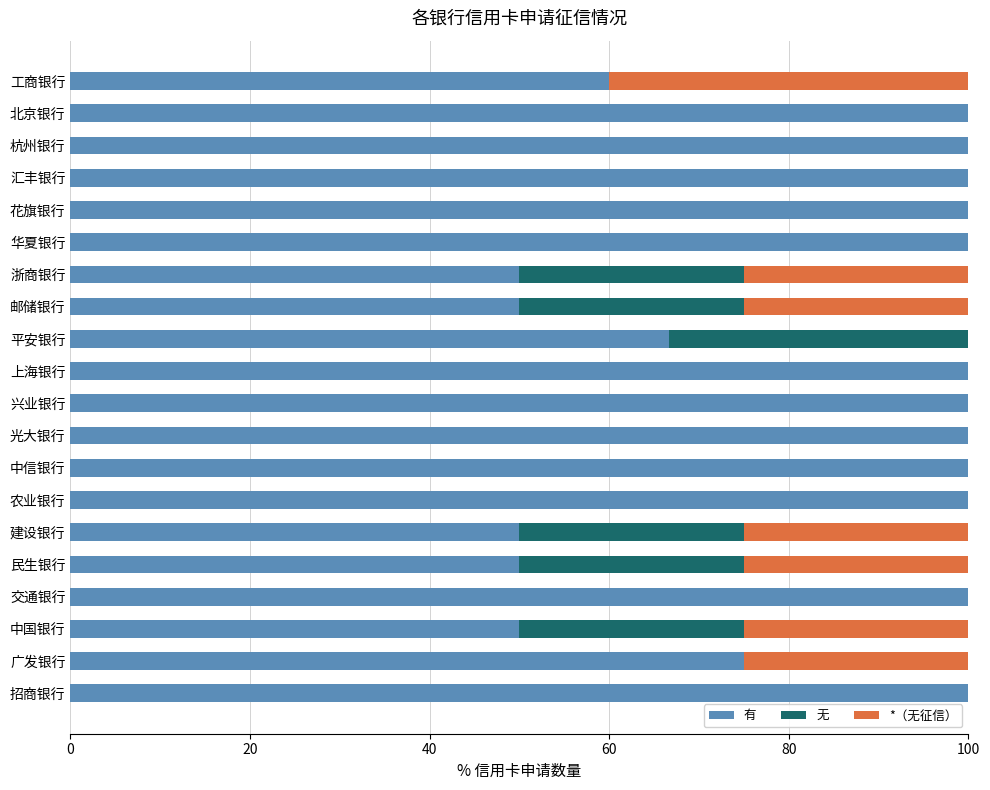

What is the total value across all series at 花旗银行?

100.0